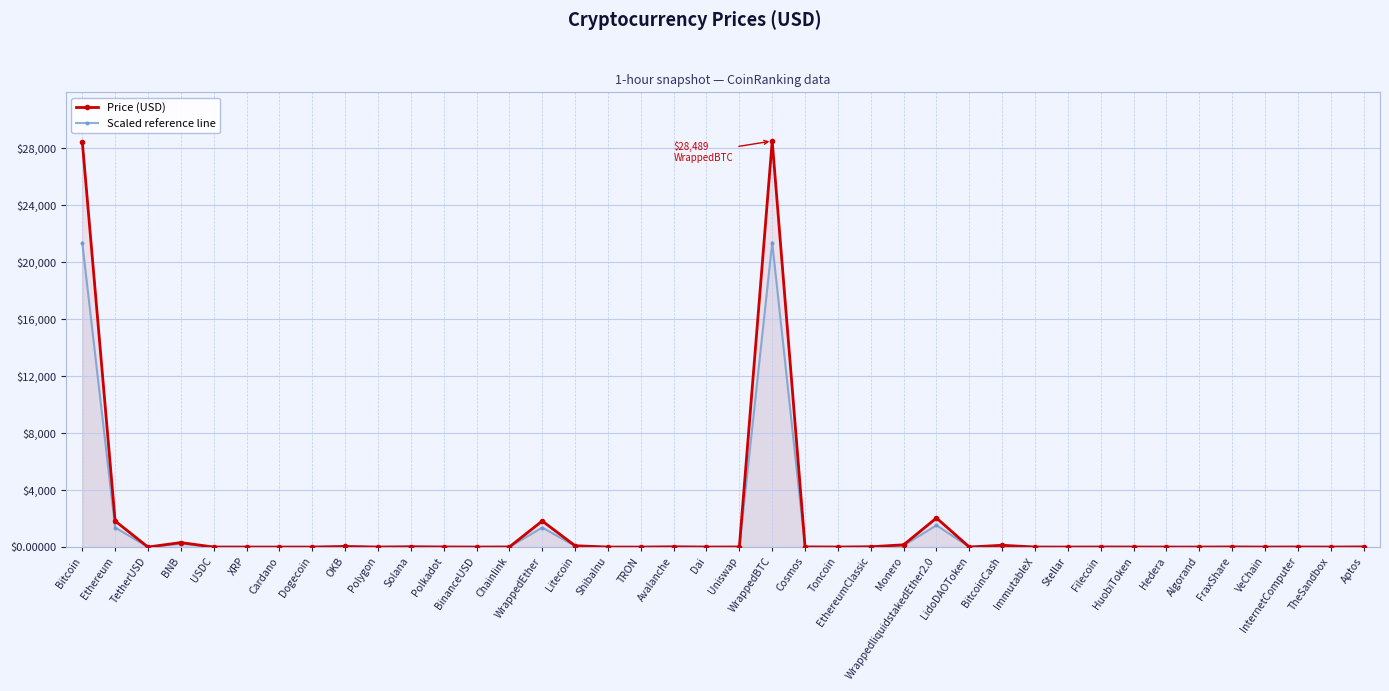

Reading left to right, transcribe all the data shown in this chart.

Price (USD): Bitcoin=28453.8	Ethereum=1828.8	TetherUSD=1.0	BNB=314.8	USDC=1.0	XRP=0.5	Cardano=0.4	Dogecoin=0.1	OKB=41.8	Polygon=1.1	Solana=21.1	Polkadot=6.3	BinanceUSD=1.0	Chainlink=7.5	WrappedEther=1828.8	Litecoin=93.7	ShibaInu=0.0	TRON=0.1	Avalanche=17.7	Dai=1.0	Uniswap=6.1	WrappedBTC=28488.5	Cosmos=11.2	Toncoin=2.3	EthereumClassic=20.8	Monero=156.9	WrappedliquidstakedEther2.0=2039.0	LidoDAOToken=2.4	BitcoinCash=124.5	ImmutableX=1.1	Stellar=0.1	Filecoin=5.7	HuobiToken=3.7	Hedera=0.1	Algorand=0.2	FraxShare=9.0	VeChain=0.0	InternetComputer=5.2	TheSandbox=0.6	Aptos=11.2
Scaled reference line: Bitcoin=21340.3	Ethereum=1371.6	TetherUSD=0.8	BNB=236.1	USDC=0.8	XRP=0.4	Cardano=0.3	Dogecoin=0.1	OKB=31.3	Polygon=0.8	Solana=15.8	Polkadot=4.7	BinanceUSD=0.8	Chainlink=5.7	WrappedEther=1371.6	Litecoin=70.3	ShibaInu=0.0	TRON=0.1	Avalanche=13.3	Dai=0.8	Uniswap=4.6	WrappedBTC=21366.4	Cosmos=8.4	Toncoin=1.7	EthereumClassic=15.6	Monero=117.7	WrappedliquidstakedEther2.0=1529.2	LidoDAOToken=1.8	BitcoinCash=93.4	ImmutableX=0.8	Stellar=0.1	Filecoin=4.3	HuobiToken=2.7	Hedera=0.1	Algorand=0.2	FraxShare=6.7	VeChain=0.0	InternetComputer=3.9	TheSandbox=0.5	Aptos=8.4